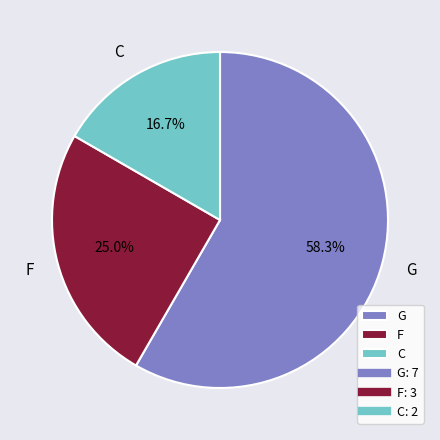

Does F account for over 50% of the chart?

No